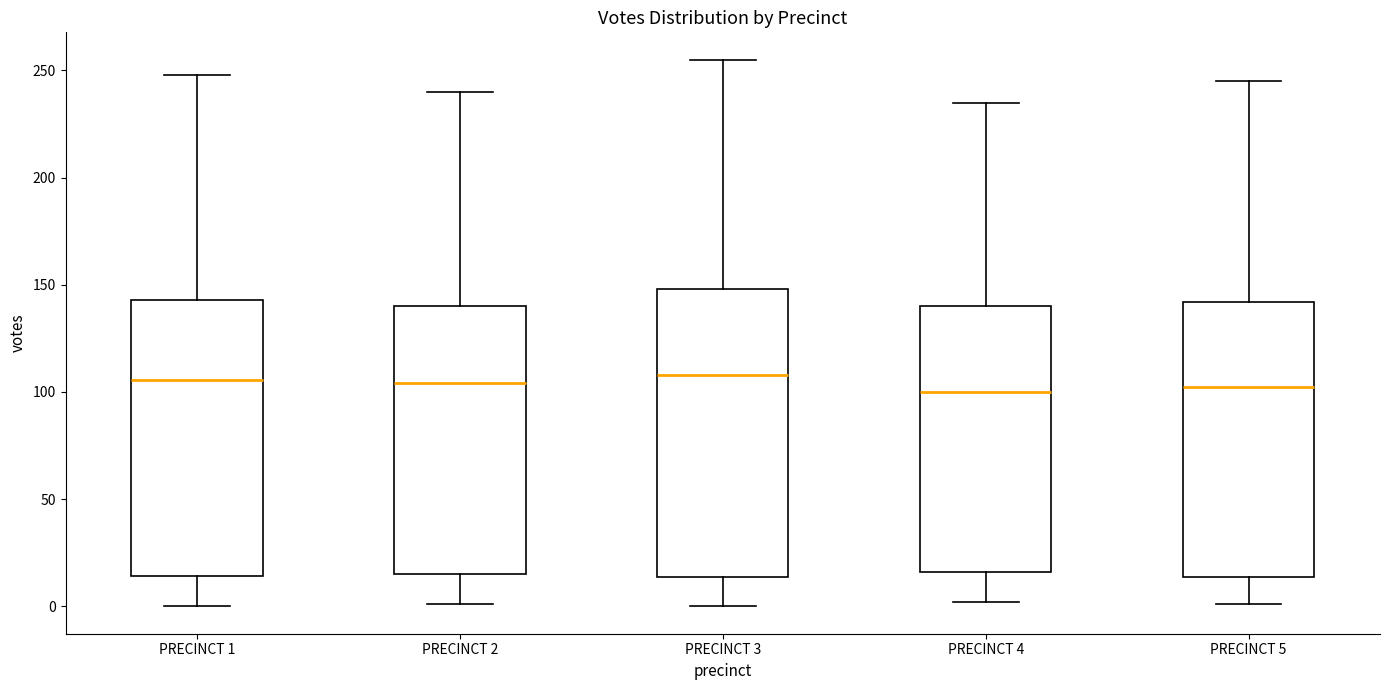

Where does the median line of the box for PRECINCT 2 sit on the y-axis? The values are not printed on the chart, so give them approximately, as read against the axis.

105